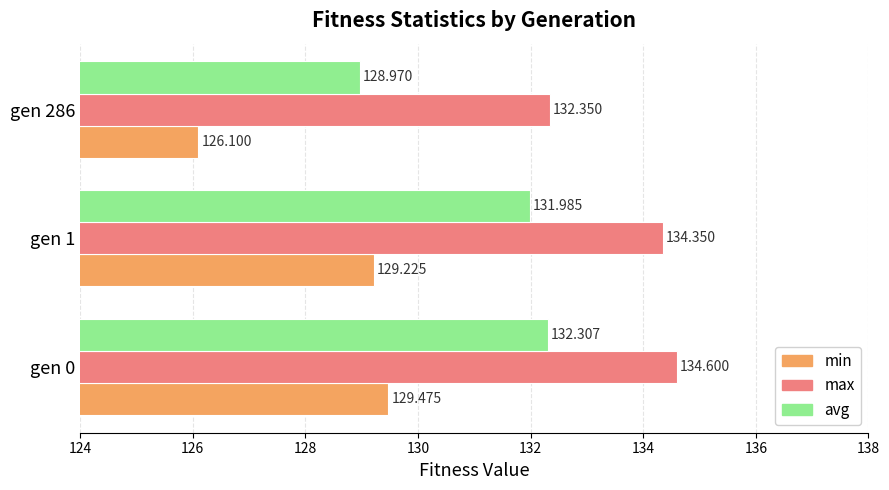

Which series changed the most between gen 0 and gen 286?

min